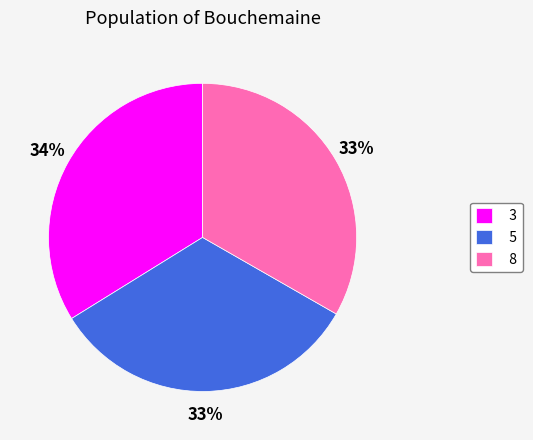

Combined, do 8 and 5 account for over 50%?

Yes